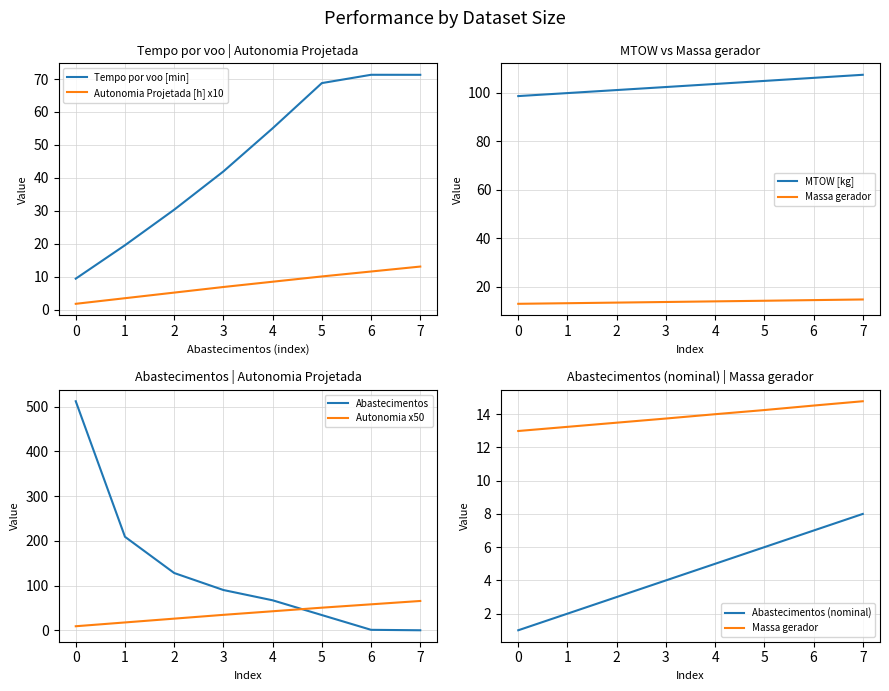

At 5, list the series in order from smallest to largest.

Combustivel [kg], Massa gerador, Abastecimentos, Autonomia Projetada [h], Tempo por voo [min], MTOW [kg]